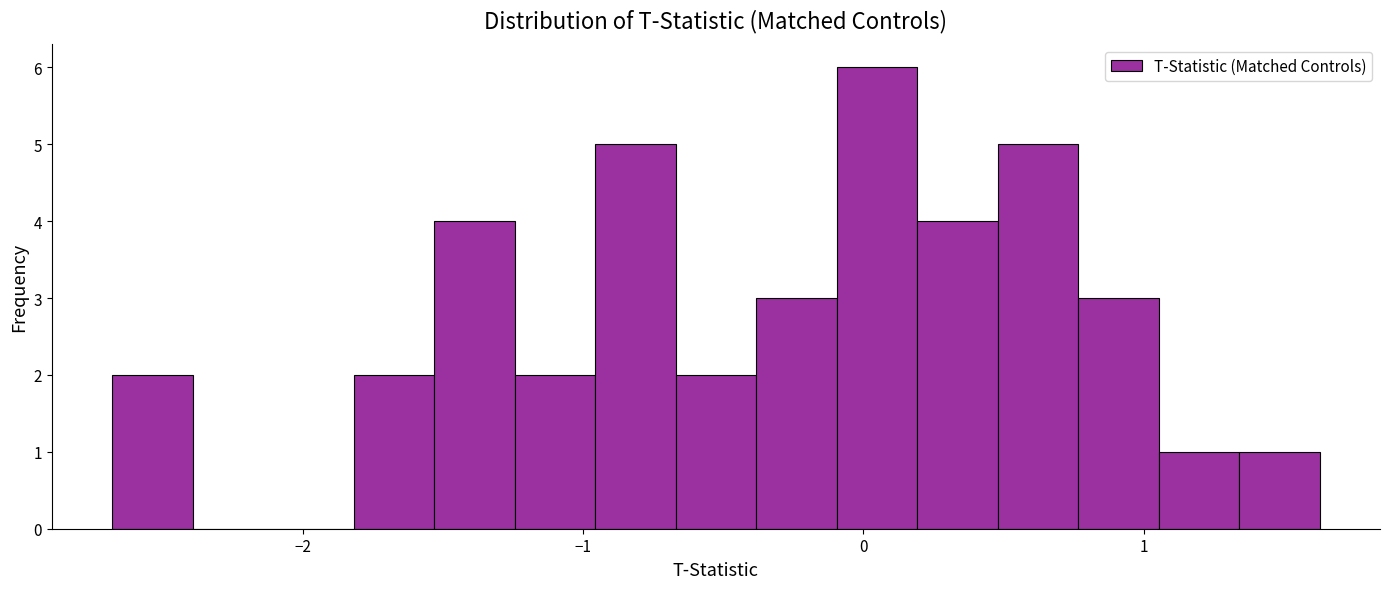

Read against the x-axis, roughly where is the centre of the tallest bar?

0.0